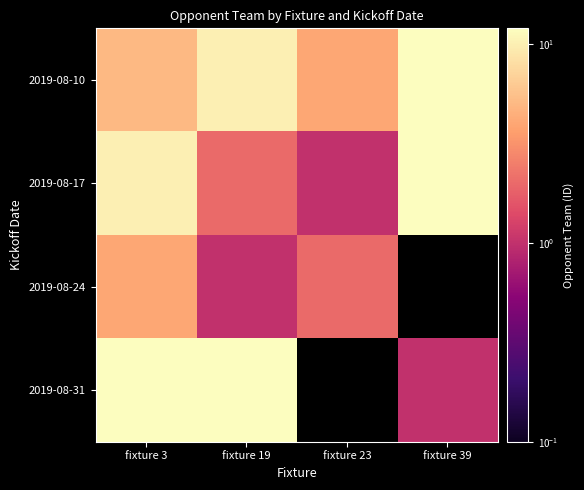

At which label does 2019-08-24 reach its minimum?

fixture 19